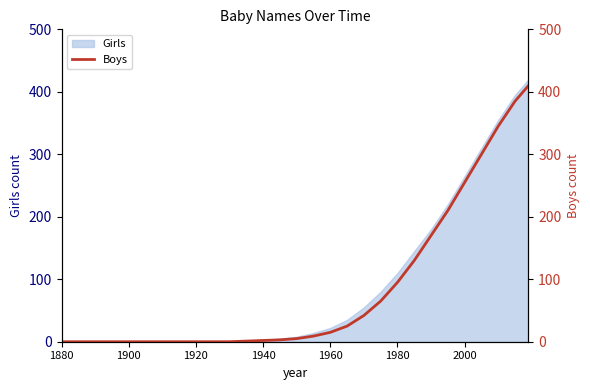

The value of Girls at 2000 is 55. True or false?

False